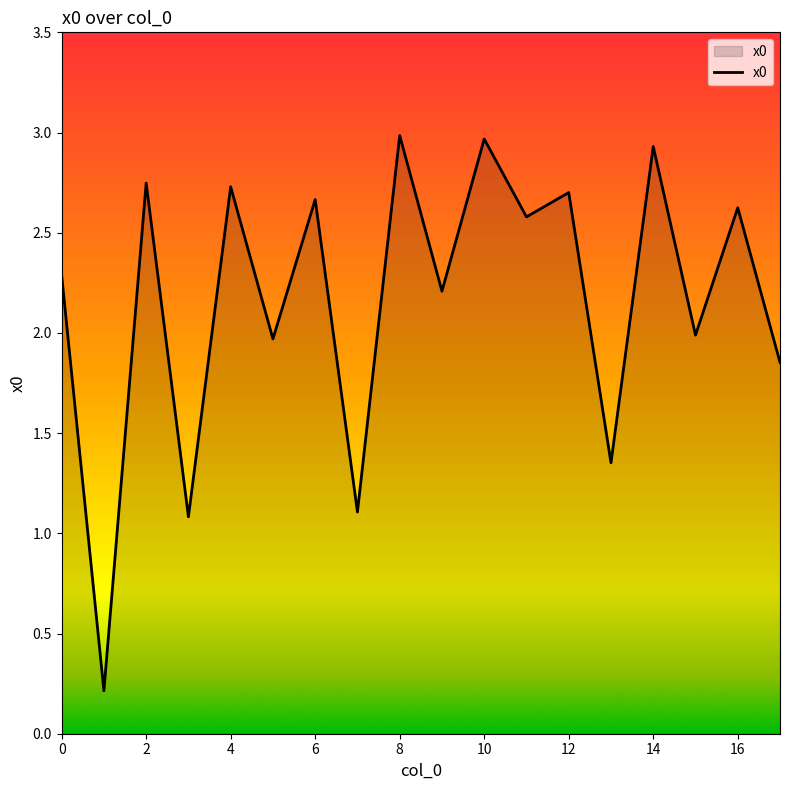

What is the maximum value shown in the chart?

3.0